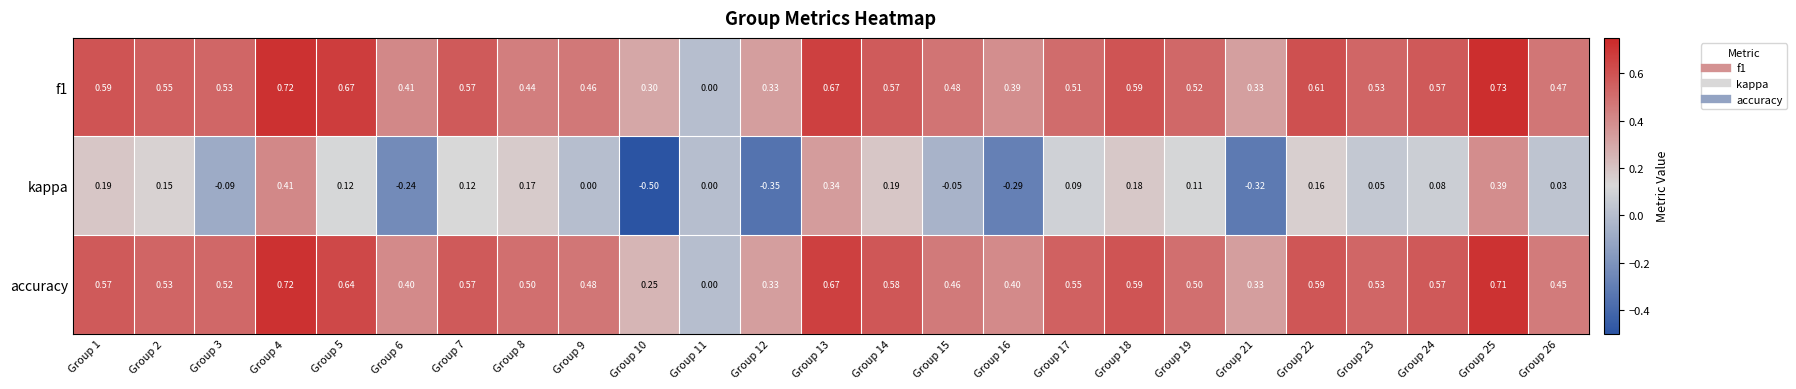

Which series has the largest total across all categories?

f1